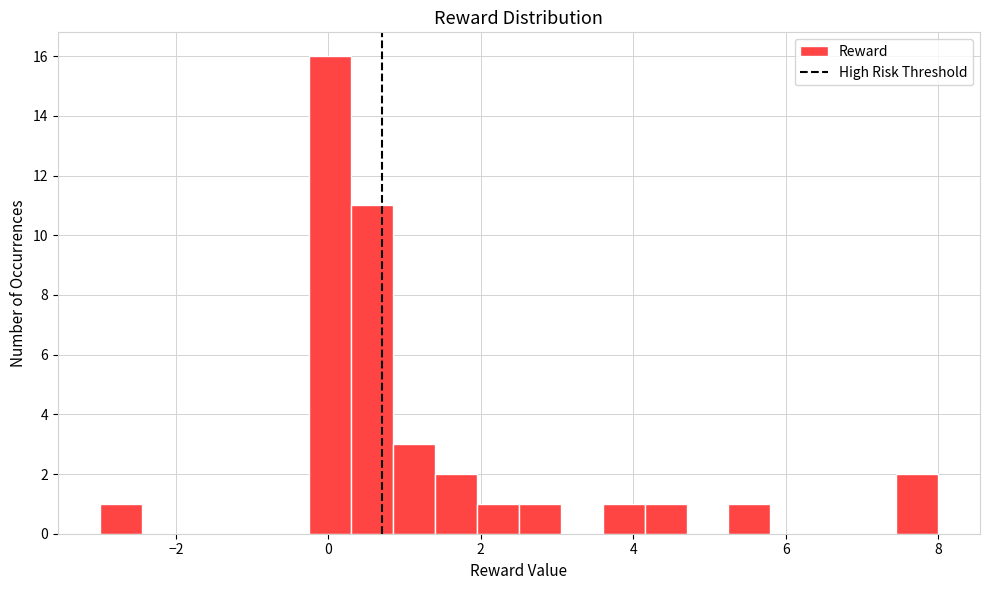

Around what value on the x-axis is the tallest bar? Give the approximate position of its centre, as read against the axis.

0.0